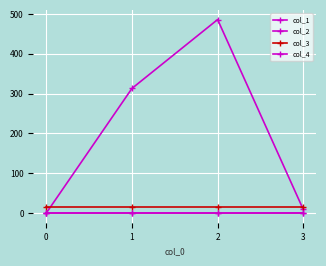

Which series has the widest spread of values?

col_1